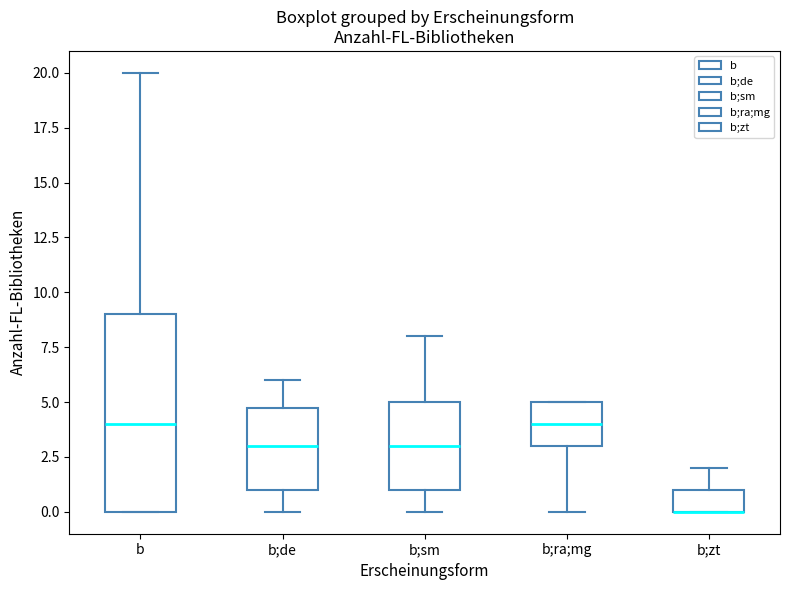

Comparing the boxes themselves (not the whiskers), which one is the tallest?

b